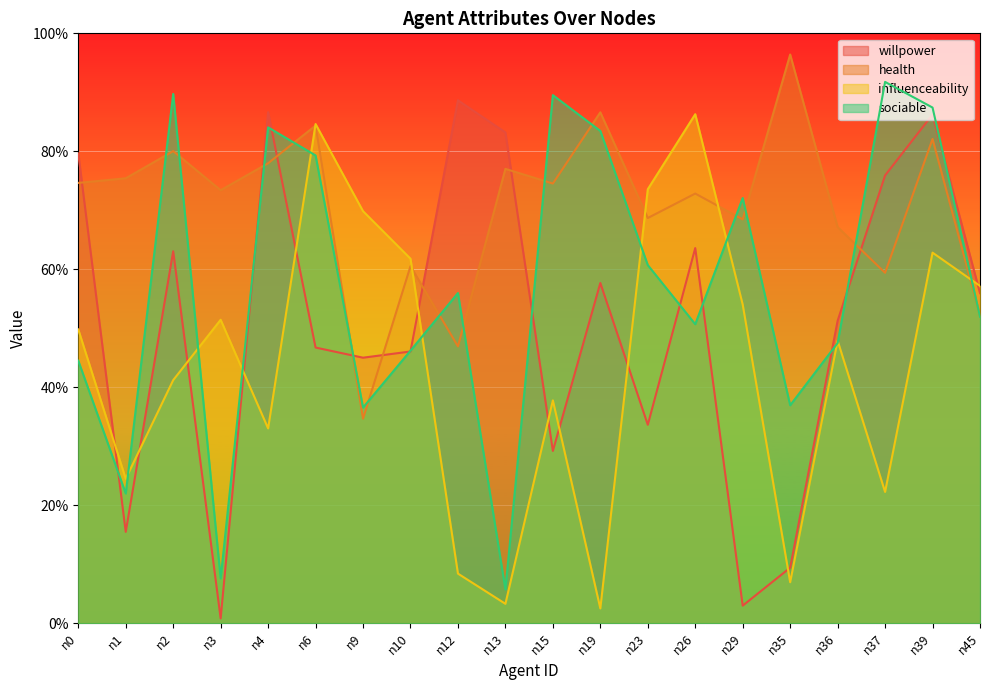

Rank the series at n12 from highest to lowest value.

willpower, sociable, health, influenceability